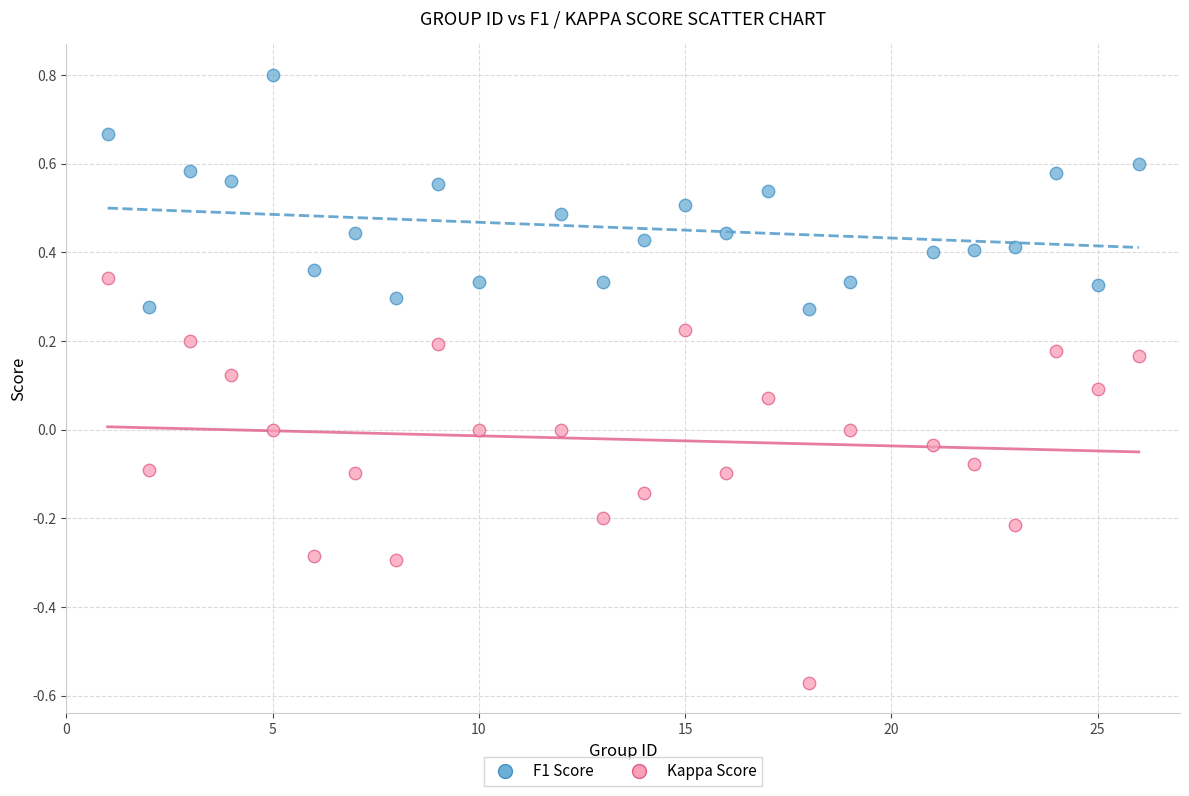

What are all the series names shown in the legend?

F1 Score, Kappa Score